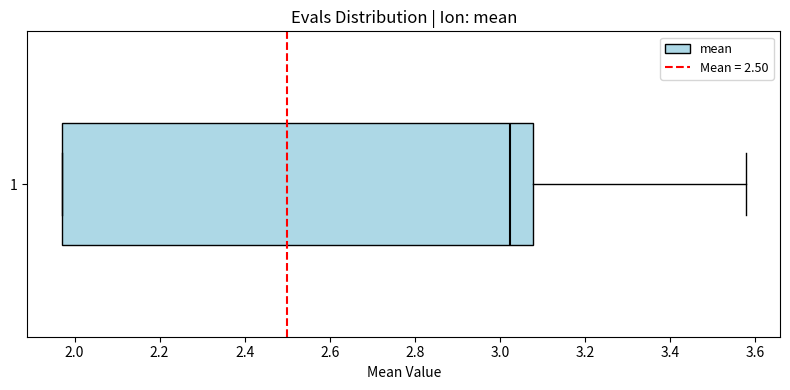

Read this box plot against the x-axis: the position of the median line, the range covered by the box, and the ends of both whiskers. The values are not printed on the chart, so give them approximately, as read against the axis.

median 3.02, box 1.96 to 3.08, whiskers 1.96 to 3.58